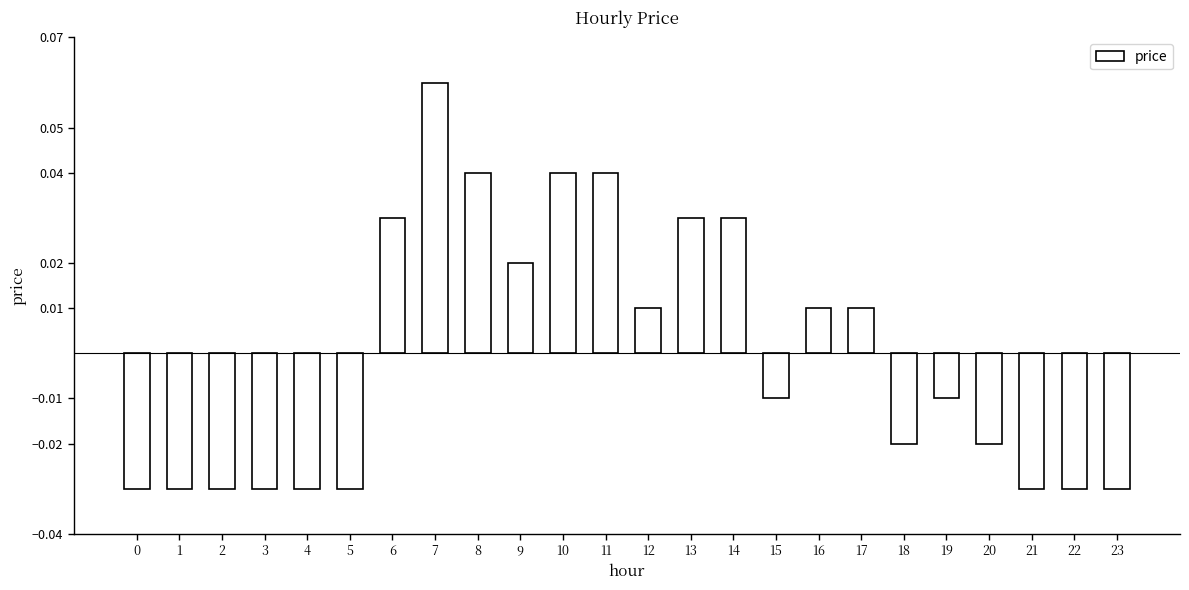

Count the number of categories in the chart.

24